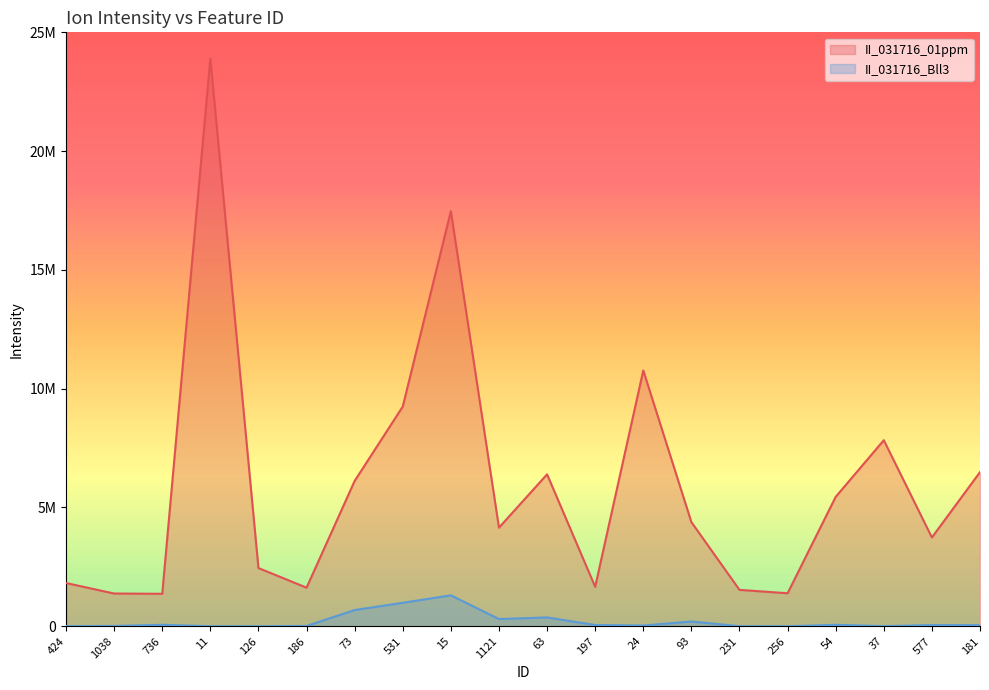

At which label does II_031716_01ppm first exceed 4383872?

11